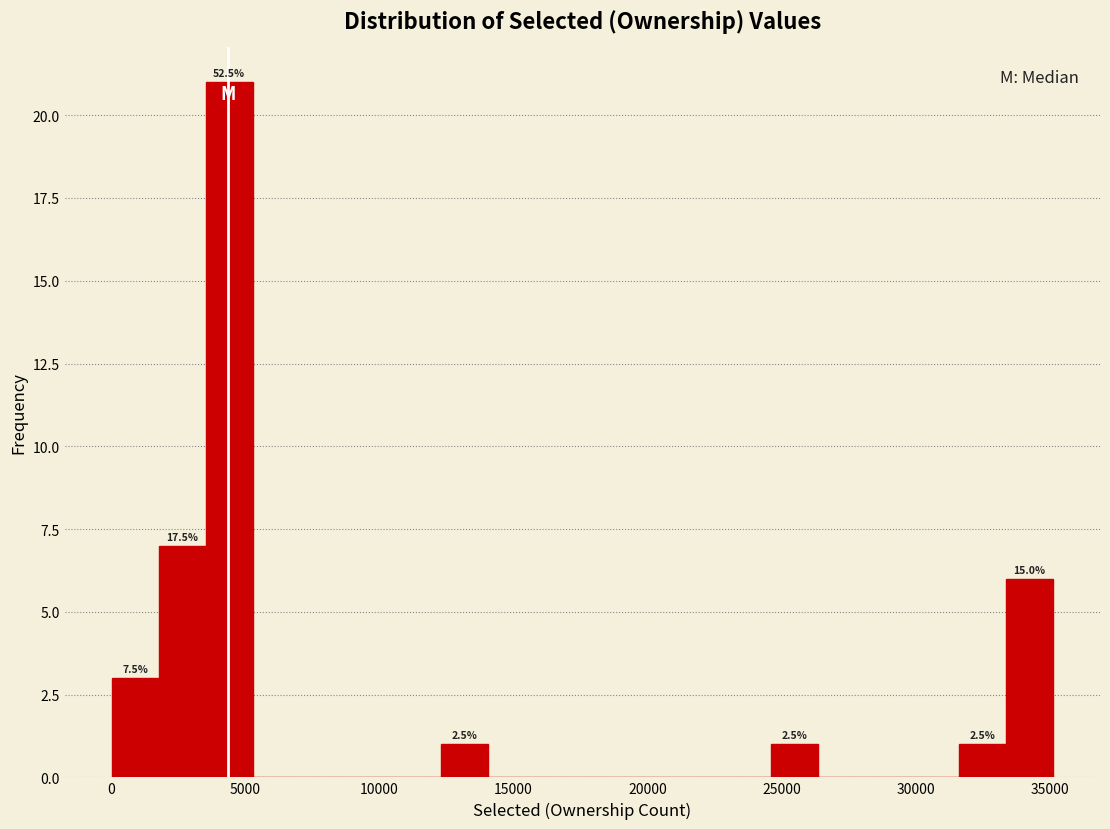

Around what value on the x-axis is the tallest bar? Give the approximate position of its centre, as read against the axis.

4500